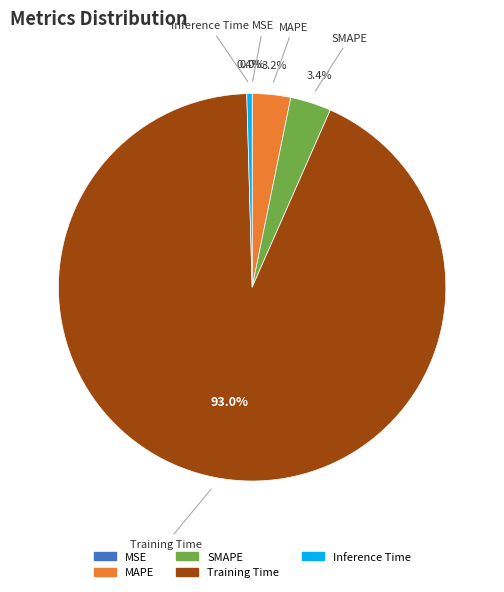

What percentage is NOT represented by Inference Time?

99.6%